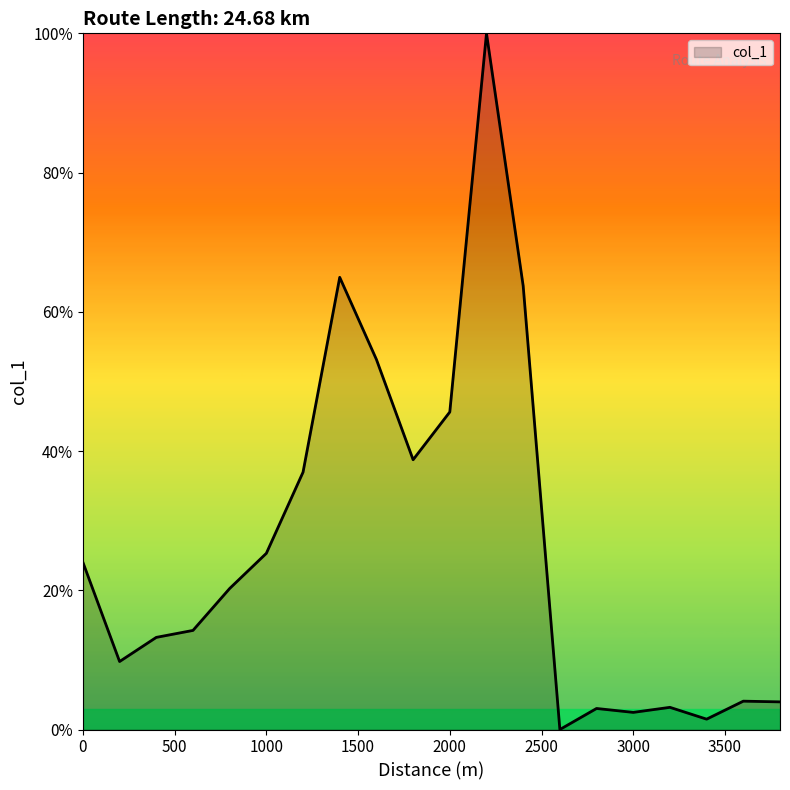

Reading left to right, transcribe all the data shown in this chart.

0=24.0	200=9.8	400=13.2	600=14.2	800=20.3	1000=25.3	1200=37.0	1400=65.0	1600=53.2	1800=38.8	2000=45.6	2200=100.0	2400=63.7	2600=0.0	2800=3.0	3000=2.5	3200=3.2	3400=1.5	3600=4.1	3800=4.0